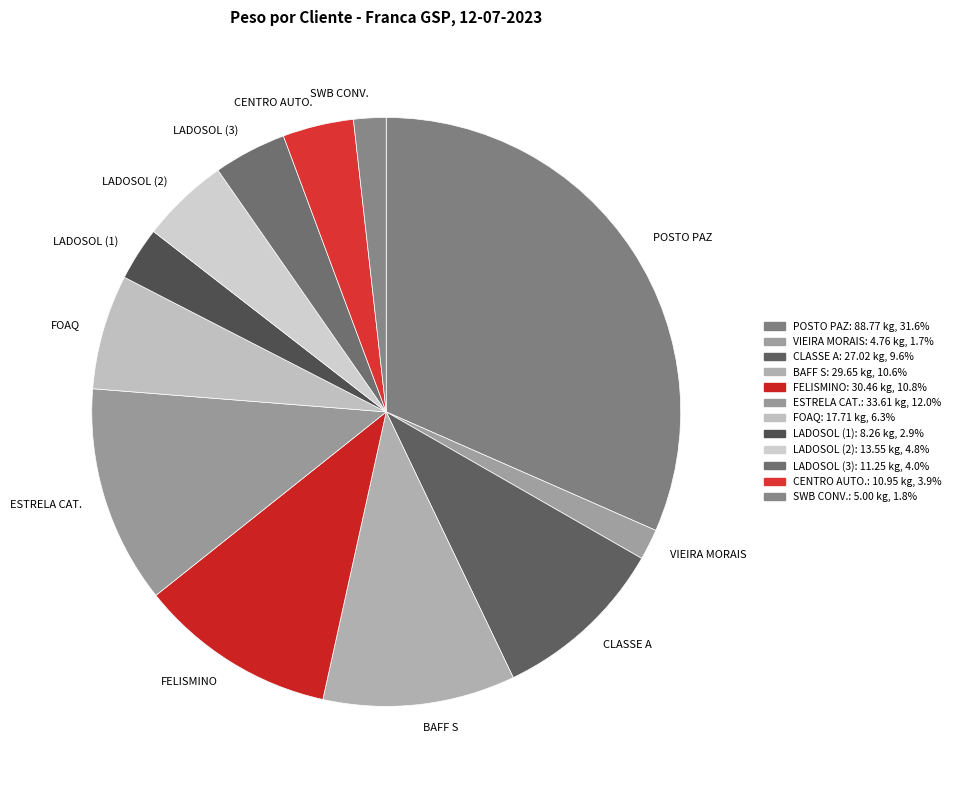

Is there a majority slice in this chart?

No